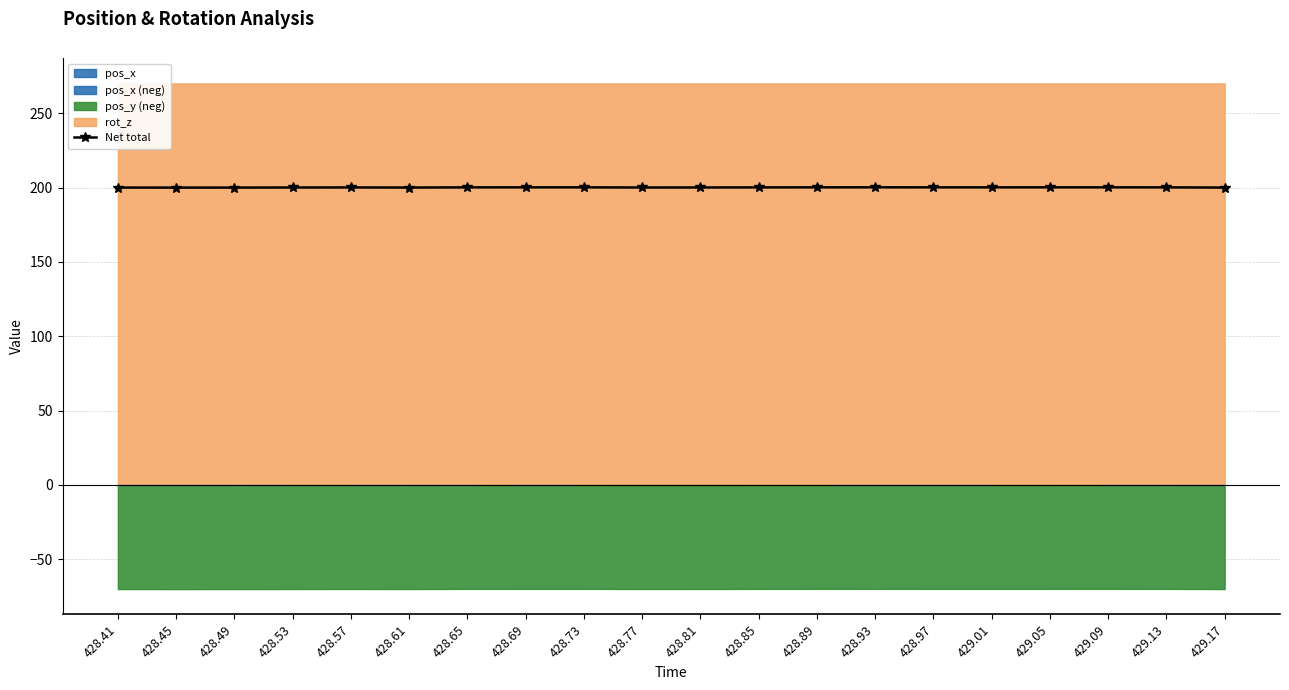

Where is the first local minimum?

428.45